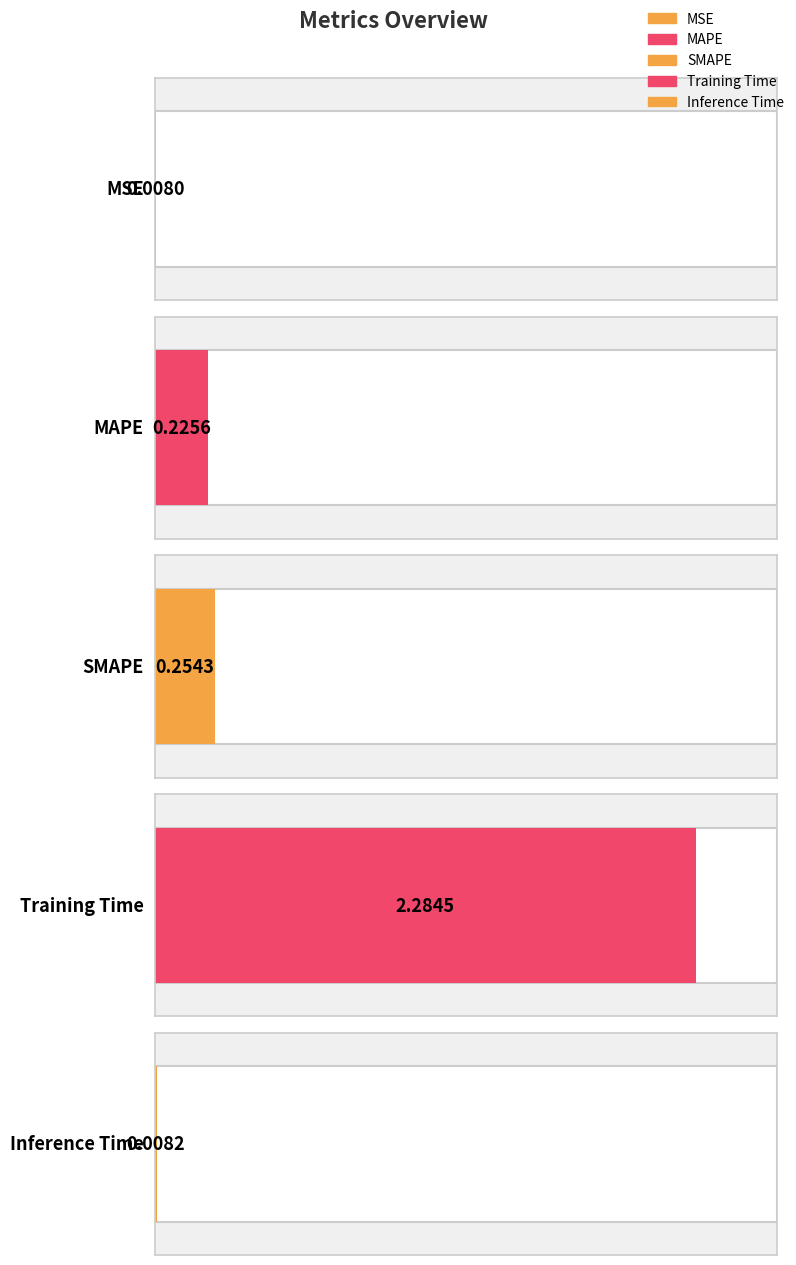

What is the average value?

0.6